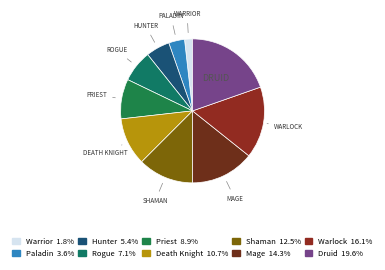

To the nearest percent, what is the difference between the Death Knight and Hunter slice percentages?

5%